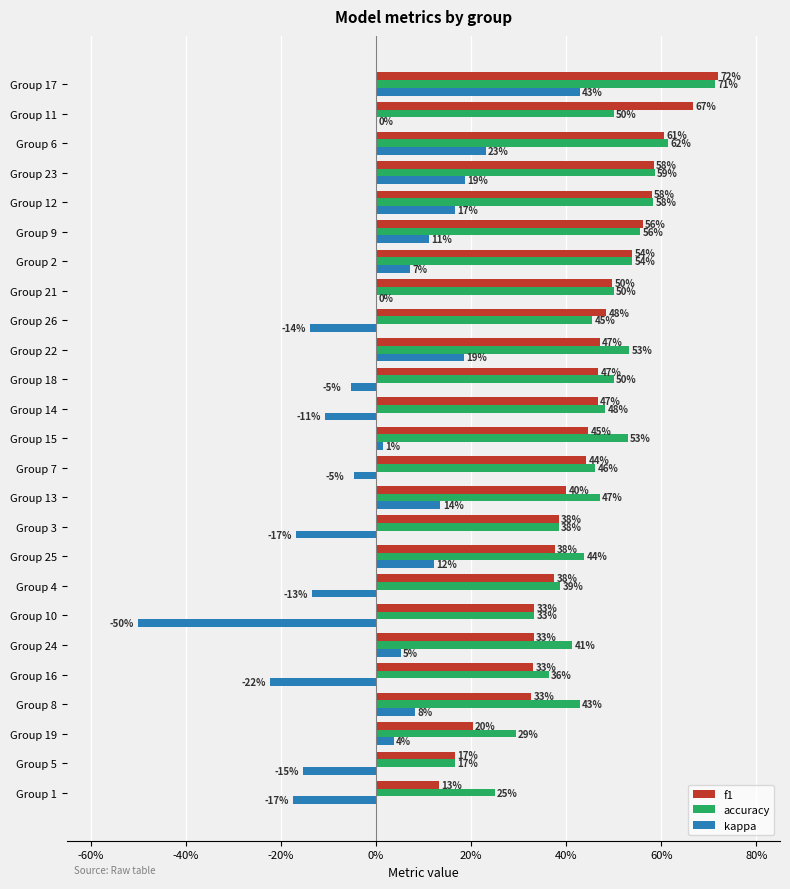

What are all the series names shown in the legend?

f1, accuracy, kappa